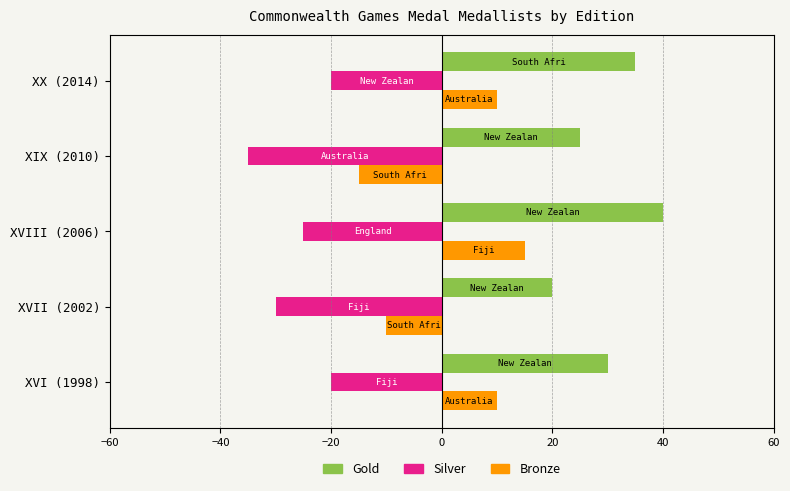

List the series in order of their overall mean, highest first.

Gold, Bronze, Silver